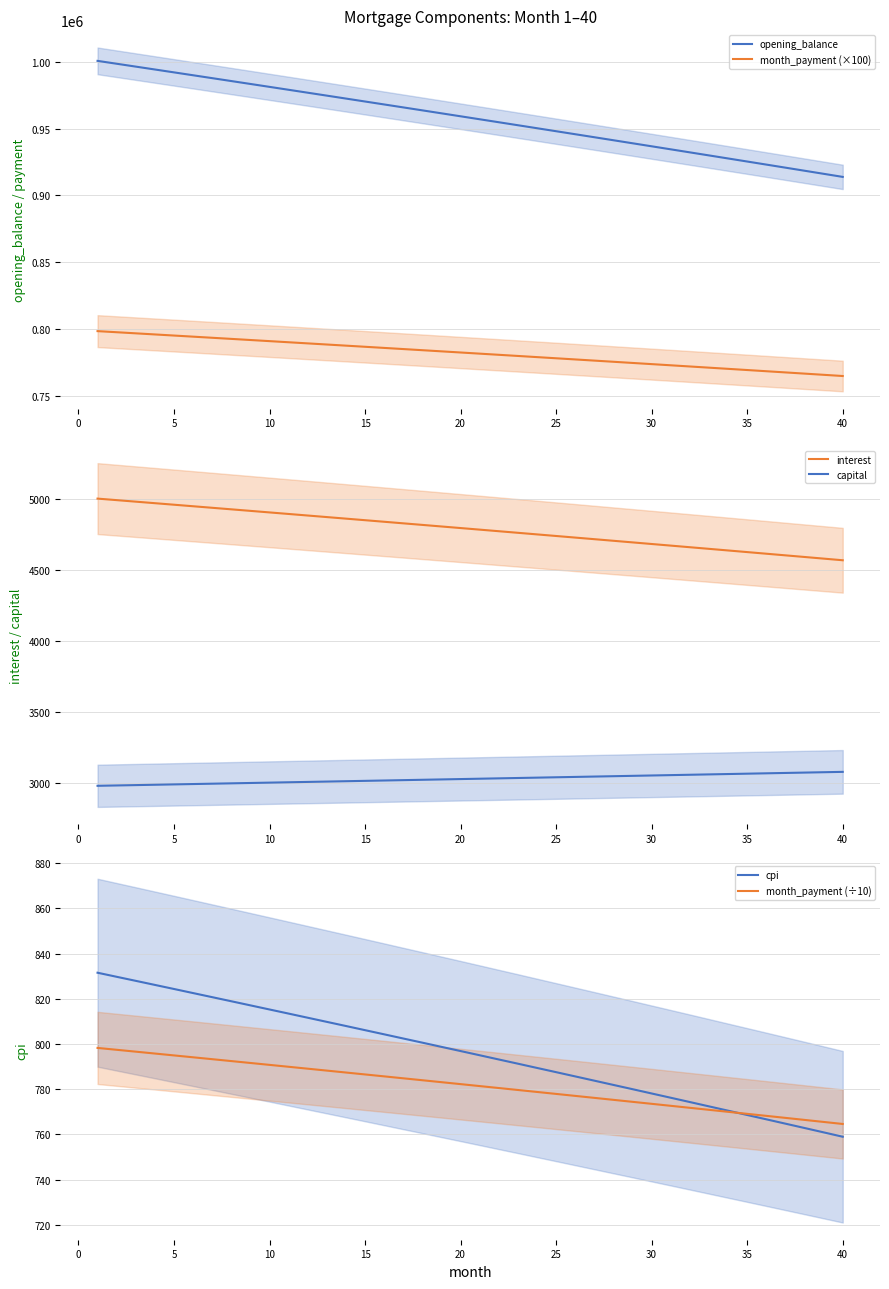

What is the lowest value of the capital series?

2978.7